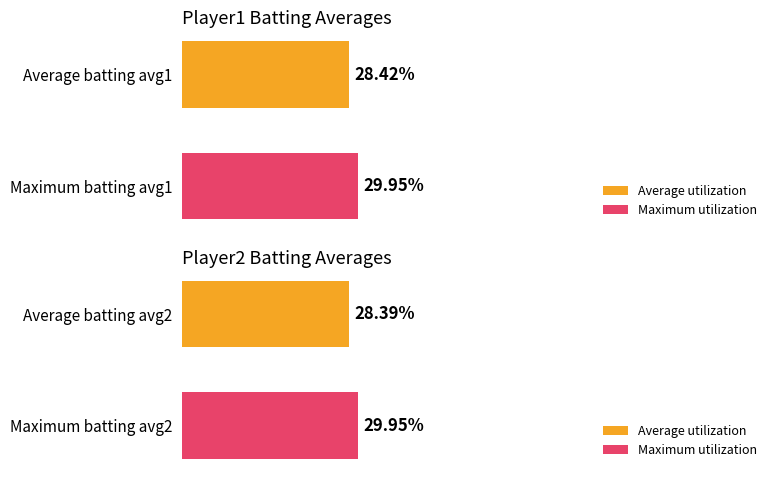

What is the approximate value of Batting Average1 at Average batting avg1?

28.4